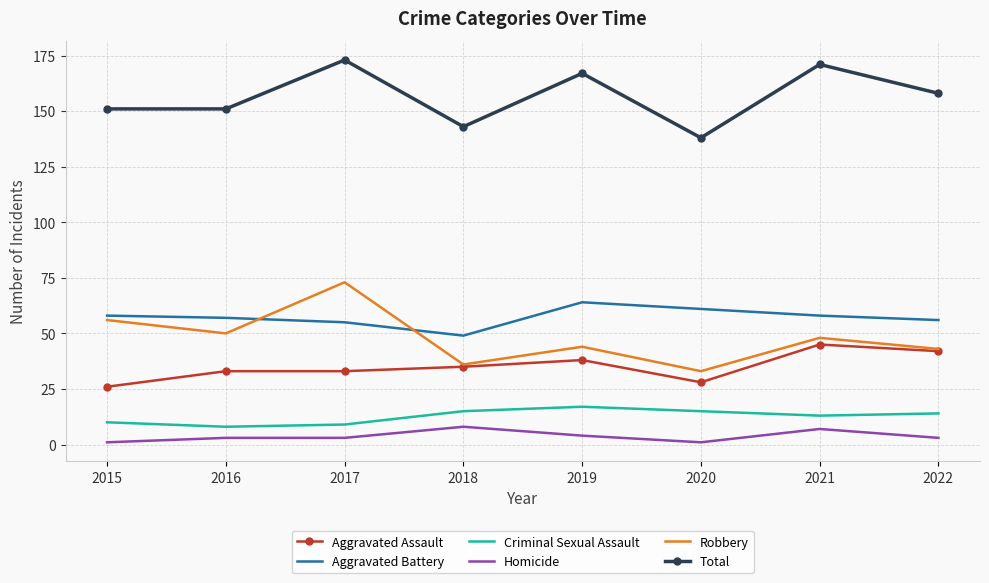

What is the highest value of the Homicide series?

8